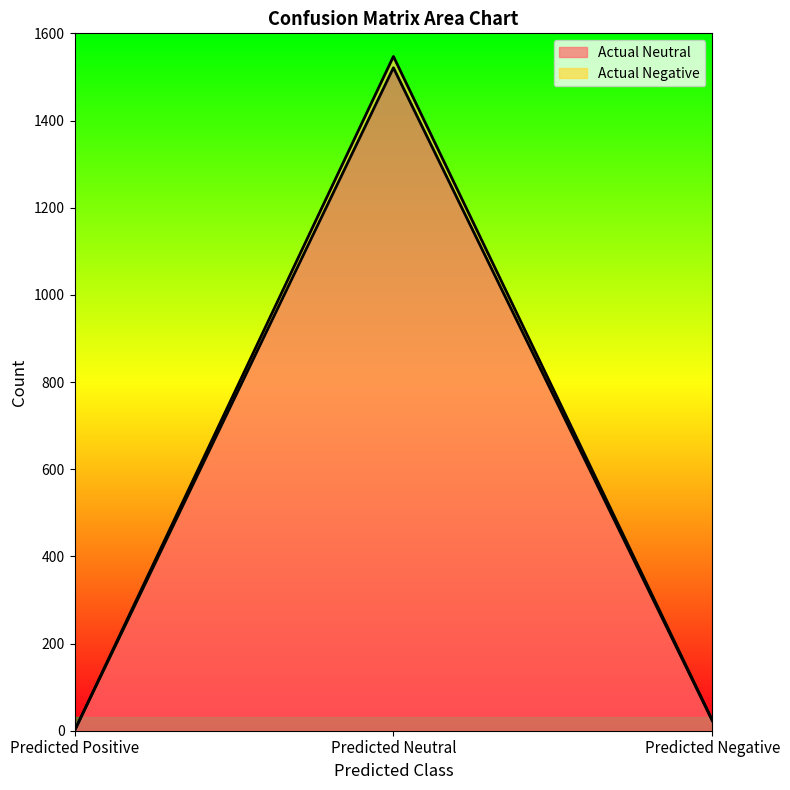

How many lines are shown in the chart?

2